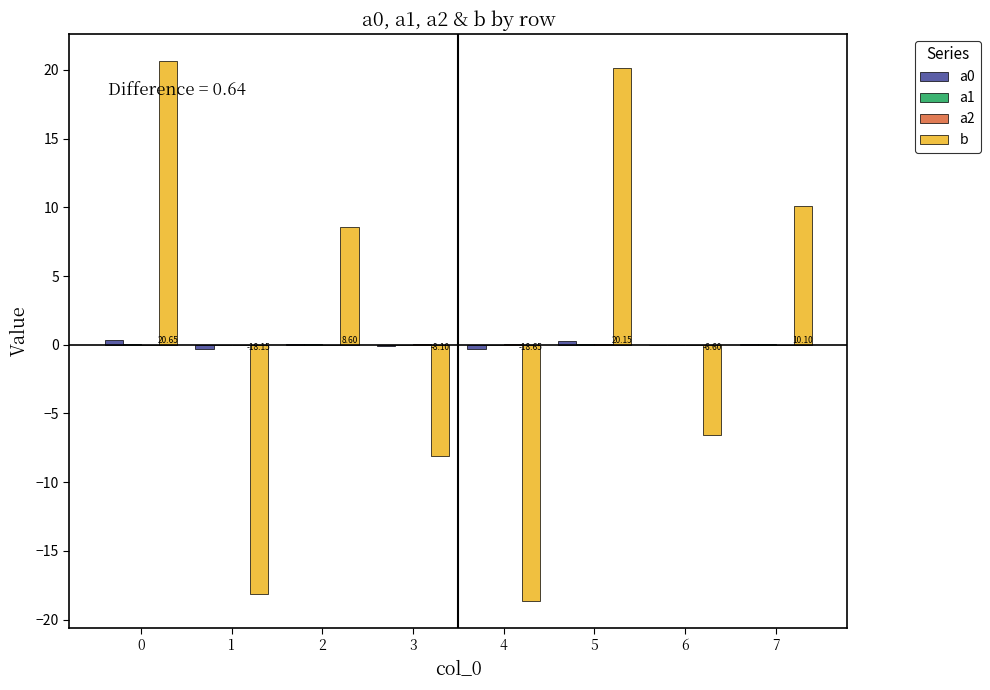

Between 1 and 6, which series saw the biggest shift?

b